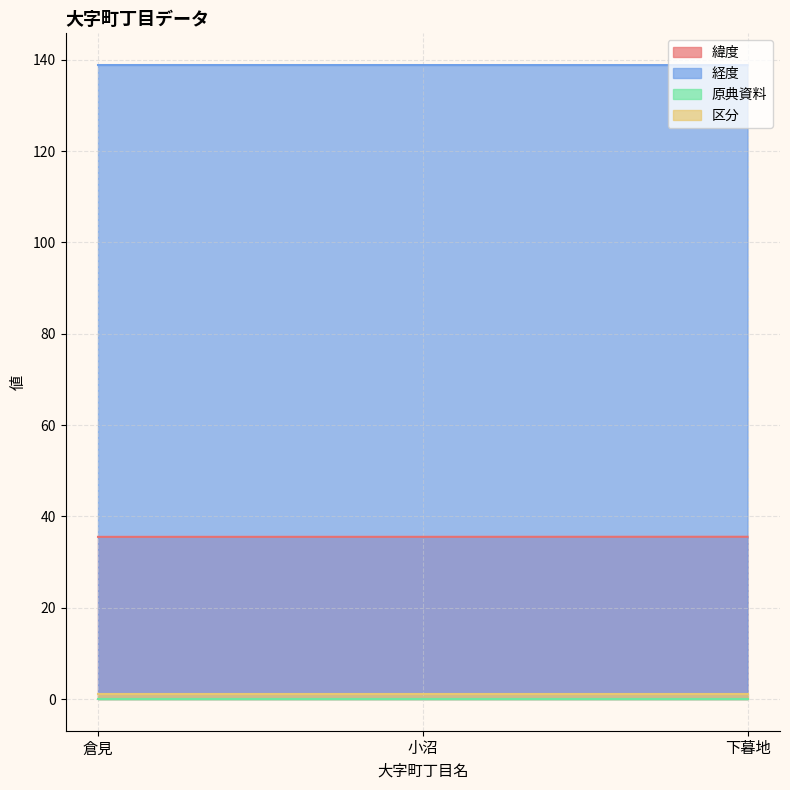

At which category is the sum across all series the highest?

下暮地